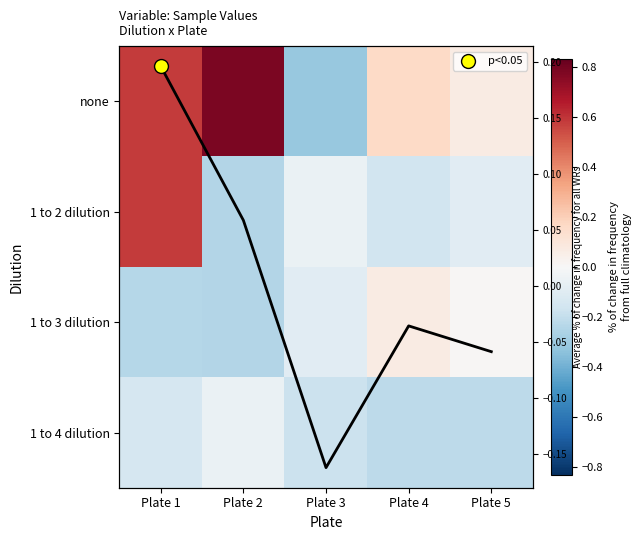

What is the difference between the maximum and minimum values in the none series?

1.1